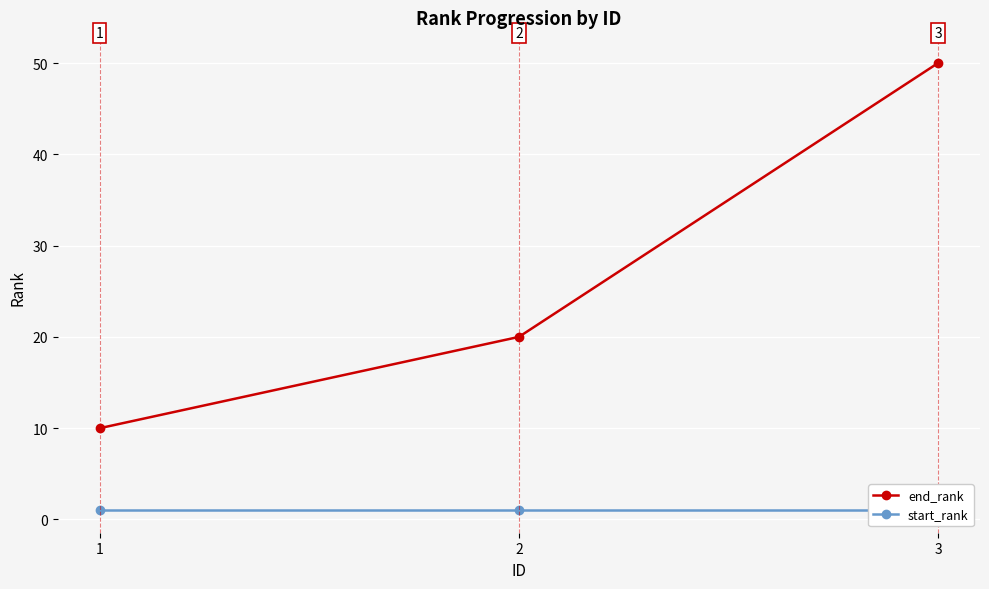

What is the approximate value of start_rank at 3?

1